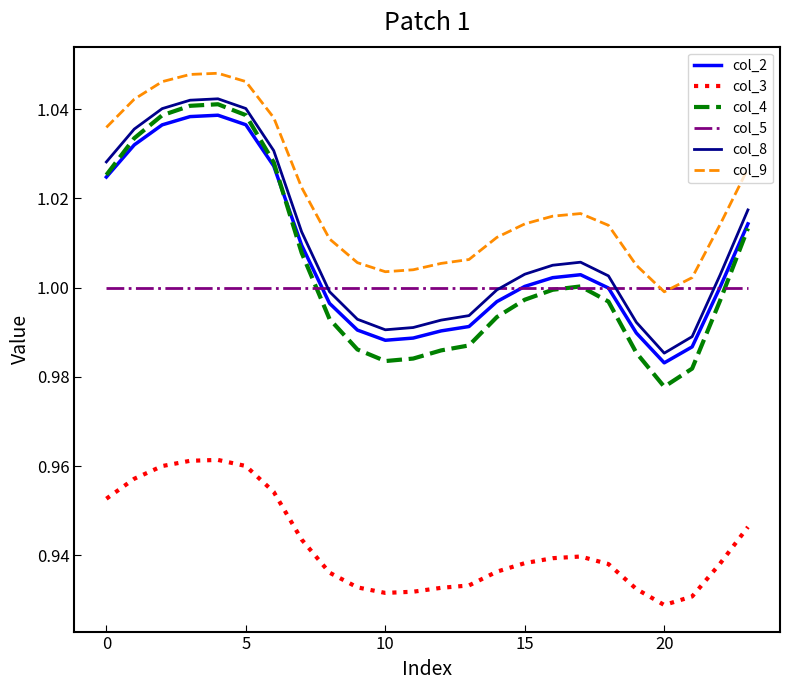

Which series has the widest spread of values?

col_4